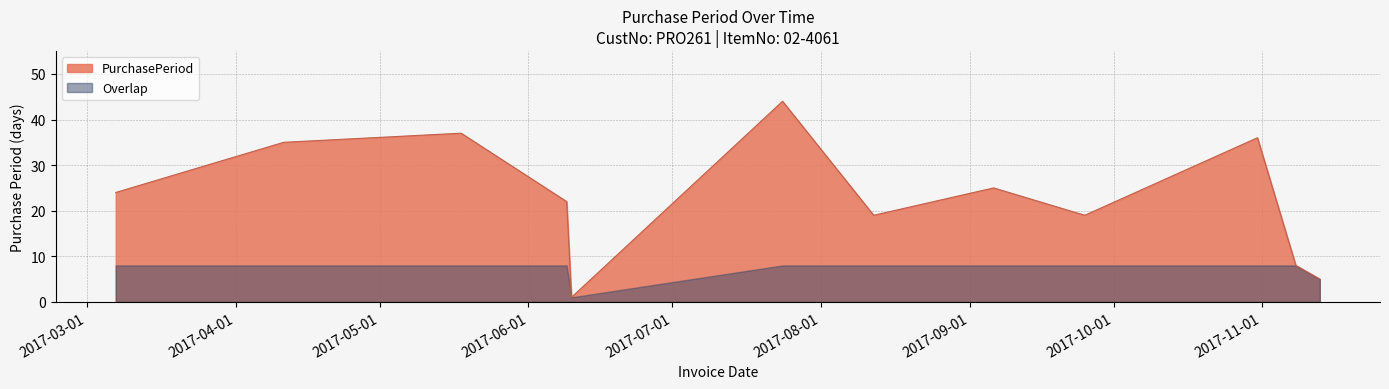

Between 2017-09-06 and 2017-05-18, which is larger?

2017-05-18